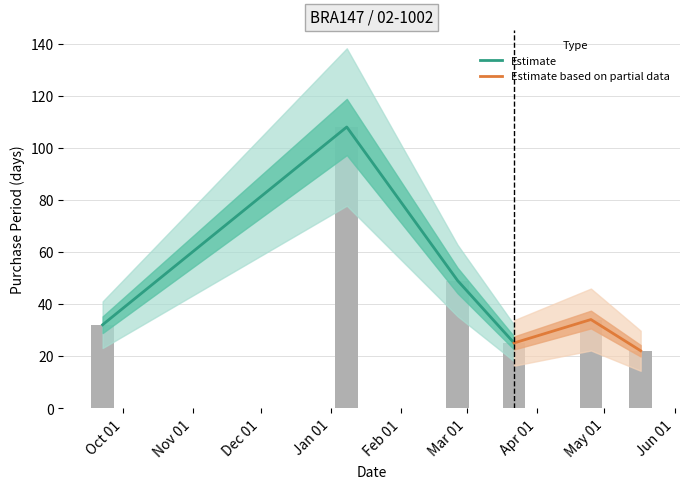

What is the change in value from 2015-09-22 to 2016-05-17?

-10